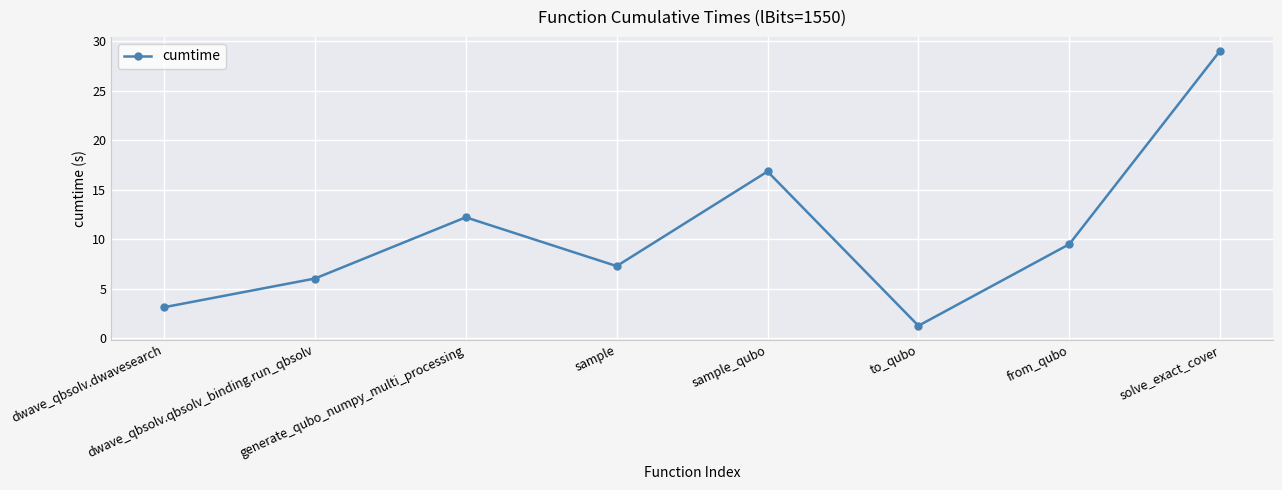

The chart shows a value of 0.3 at to_qubo. True or false?

False